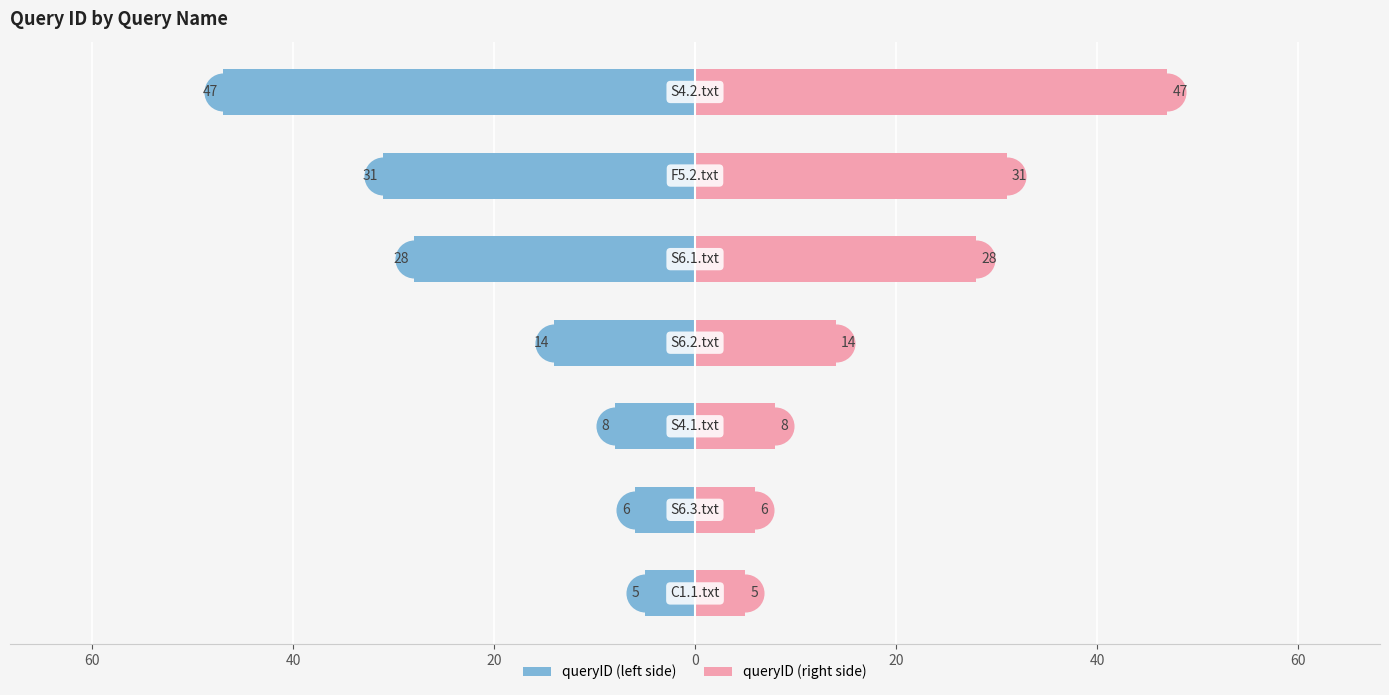

Between 20 and 60, which is larger?

60